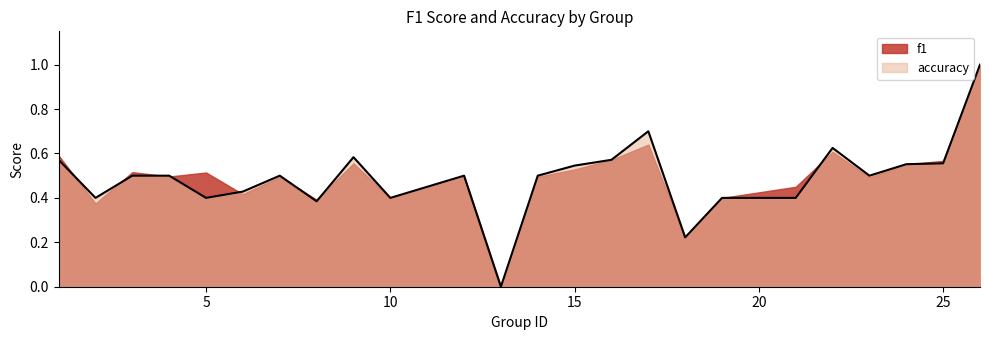

Where is the first local minimum?

2